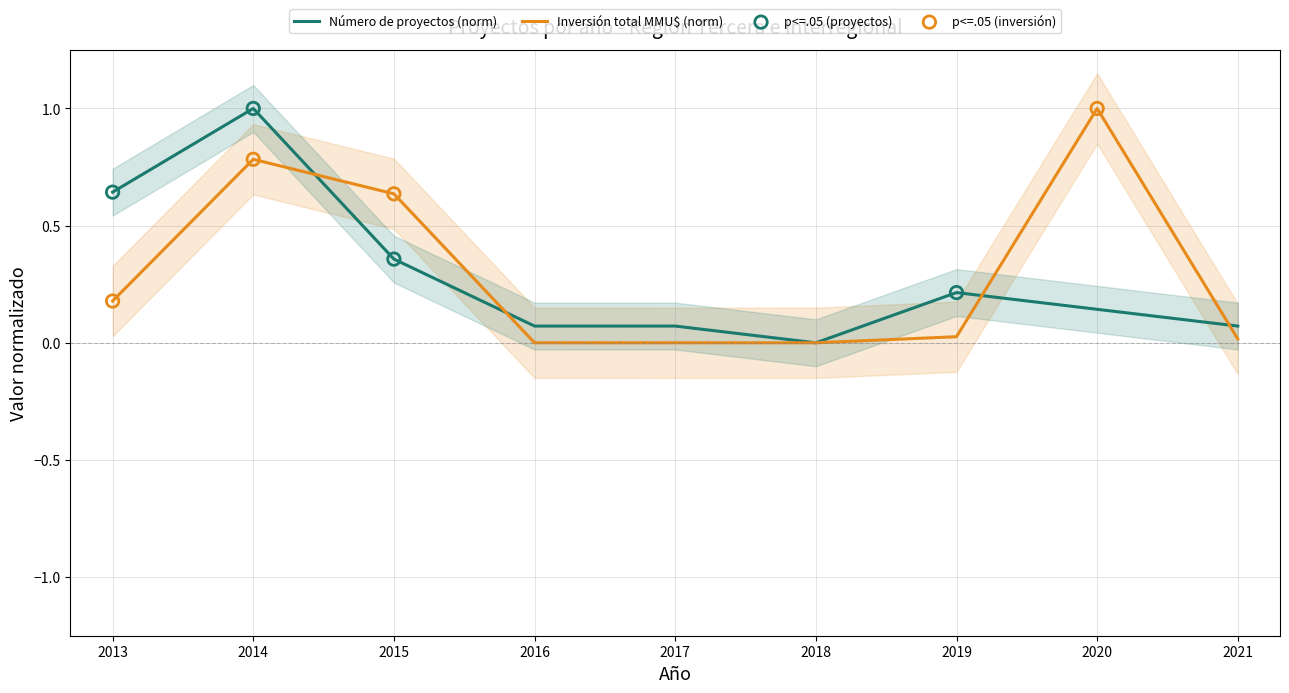

Which series has the widest spread of Y values?

Número de proyectos